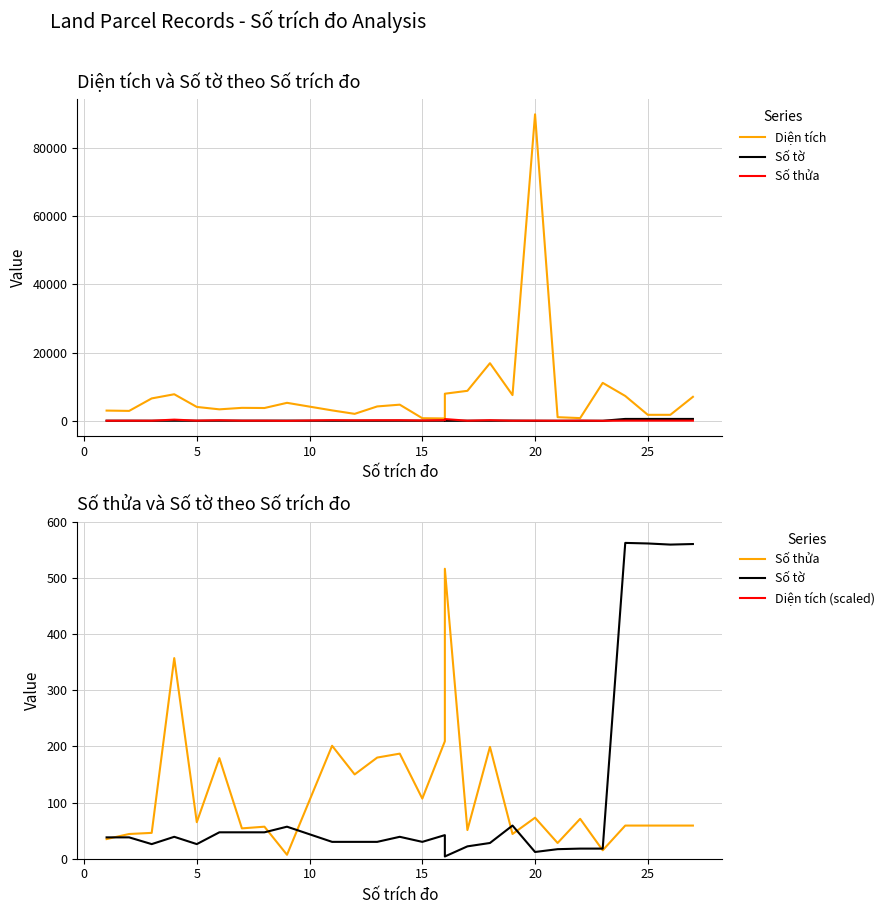

Between 11 and 19, which is larger?

19